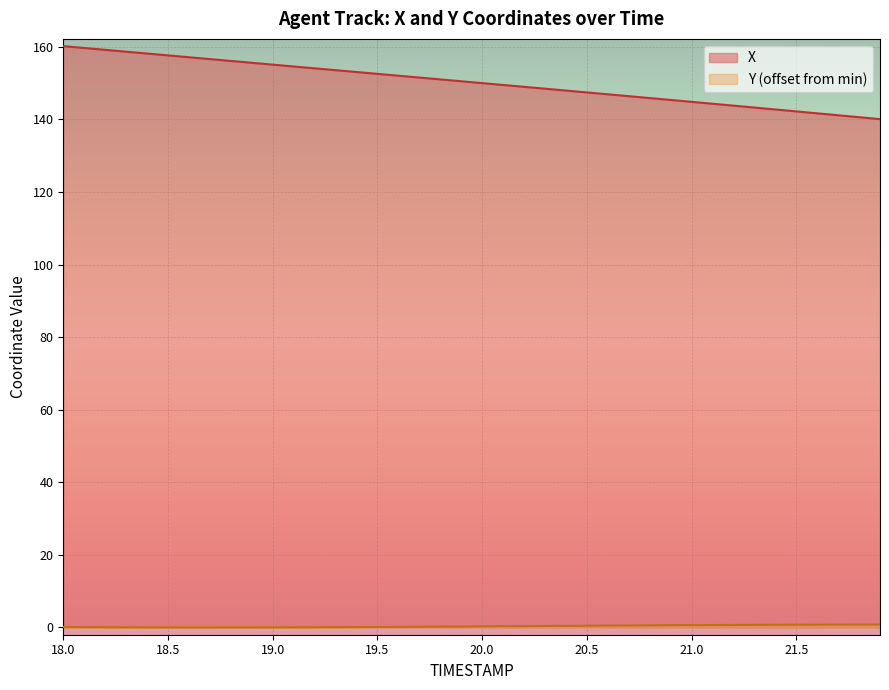

How many data points in X are less than 150?

19